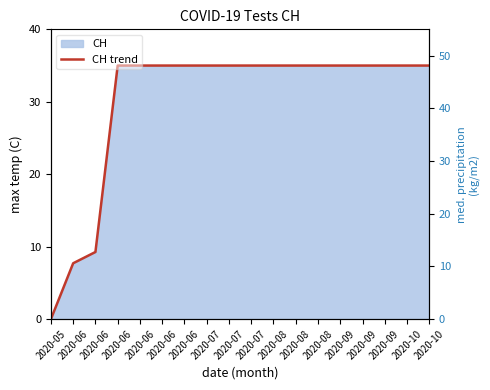

Reading left to right, transcribe all the data shown in this chart.

2020-05=0.0	2020-06=7.7	2020-06=9.3	2020-06=35.0	2020-06=35.0	2020-06=35.0	2020-06=35.0	2020-07=35.0	2020-07=35.0	2020-07=35.0	2020-08=35.0	2020-08=35.0	2020-08=35.0	2020-09=35.0	2020-09=35.0	2020-09=35.0	2020-10=35.0	2020-10=35.0